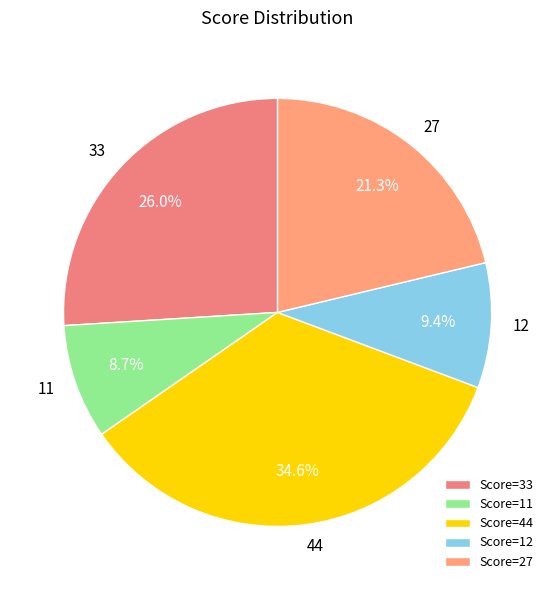

Does any single category account for the majority?

No